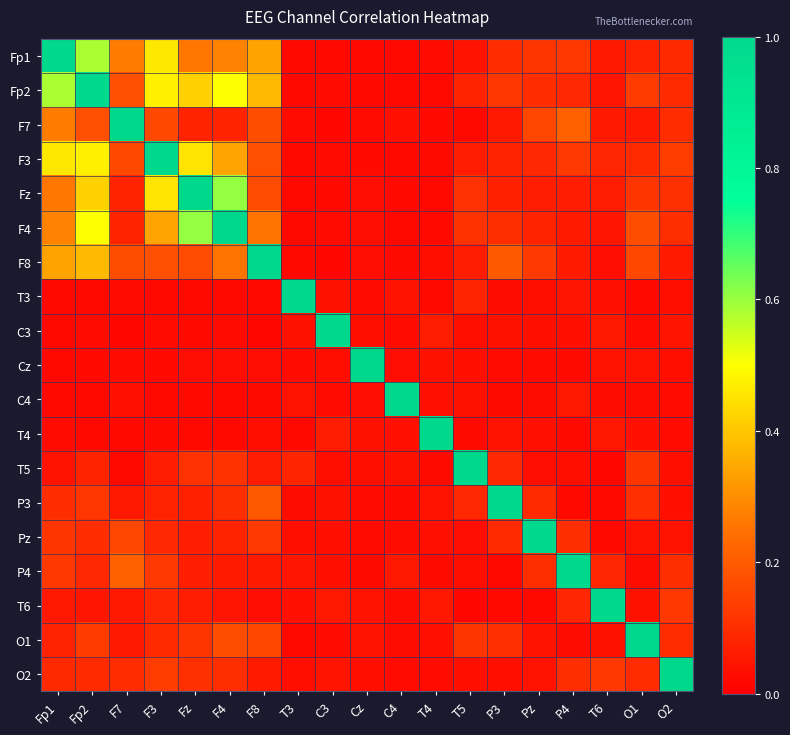

Reading left to right, extract all data points from this chart.

Fp1: Fp1=1.0	Fp2=0.6	F7=0.3	F3=0.5	Fz=0.3	F4=0.3	F8=0.3	T3=0.0	C3=0.0	Cz=0.0	C4=0.0	T4=0.0	T5=0.0	P3=0.1	Pz=0.1	P4=0.1	T6=0.1	O1=0.1	O2=0.1
Fp2: Fp1=0.6	Fp2=1.0	F7=0.2	F3=0.5	Fz=0.4	F4=0.5	F8=0.4	T3=0.0	C3=0.0	Cz=0.0	C4=0.0	T4=0.0	T5=0.1	P3=0.1	Pz=0.1	P4=0.1	T6=0.0	O1=0.1	O2=0.1
F7: Fp1=0.3	Fp2=0.2	F7=1.0	F3=0.2	Fz=0.1	F4=0.1	F8=0.2	T3=0.0	C3=0.0	Cz=0.0	C4=0.0	T4=0.0	T5=0.0	P3=0.1	Pz=0.2	P4=0.2	T6=0.1	O1=0.1	O2=0.1
F3: Fp1=0.5	Fp2=0.5	F7=0.2	F3=1.0	Fz=0.5	F4=0.3	F8=0.2	T3=0.0	C3=0.0	Cz=0.0	C4=0.0	T4=0.0	T5=0.1	P3=0.1	Pz=0.1	P4=0.1	T6=0.1	O1=0.1	O2=0.1
Fz: Fp1=0.3	Fp2=0.4	F7=0.1	F3=0.5	Fz=1.0	F4=0.6	F8=0.2	T3=0.0	C3=0.0	Cz=0.0	C4=0.0	T4=0.0	T5=0.1	P3=0.1	Pz=0.1	P4=0.1	T6=0.1	O1=0.1	O2=0.1
F4: Fp1=0.3	Fp2=0.5	F7=0.1	F3=0.3	Fz=0.6	F4=1.0	F8=0.3	T3=0.0	C3=0.0	Cz=0.0	C4=0.0	T4=0.0	T5=0.1	P3=0.1	Pz=0.1	P4=0.1	T6=0.1	O1=0.2	O2=0.1
F8: Fp1=0.3	Fp2=0.4	F7=0.2	F3=0.2	Fz=0.2	F4=0.3	F8=1.0	T3=0.0	C3=0.0	Cz=0.0	C4=0.0	T4=0.0	T5=0.1	P3=0.2	Pz=0.1	P4=0.1	T6=0.0	O1=0.2	O2=0.1
T3: Fp1=0.0	Fp2=0.0	F7=0.0	F3=0.0	Fz=0.0	F4=0.0	F8=0.0	T3=1.0	C3=0.0	Cz=0.0	C4=0.0	T4=0.0	T5=0.1	P3=0.0	Pz=0.0	P4=0.0	T6=0.0	O1=0.0	O2=0.0
C3: Fp1=0.0	Fp2=0.0	F7=0.0	F3=0.0	Fz=0.0	F4=0.0	F8=0.0	T3=0.0	C3=1.0	Cz=0.0	C4=0.0	T4=0.1	T5=0.0	P3=0.0	Pz=0.0	P4=0.0	T6=0.1	O1=0.0	O2=0.0
Cz: Fp1=0.0	Fp2=0.0	F7=0.0	F3=0.0	Fz=0.0	F4=0.0	F8=0.0	T3=0.0	C3=0.0	Cz=1.0	C4=0.0	T4=0.0	T5=0.0	P3=0.0	Pz=0.0	P4=0.0	T6=0.0	O1=0.0	O2=0.0
C4: Fp1=0.0	Fp2=0.0	F7=0.0	F3=0.0	Fz=0.0	F4=0.0	F8=0.0	T3=0.0	C3=0.0	Cz=0.0	C4=1.0	T4=0.0	T5=0.0	P3=0.0	Pz=0.0	P4=0.1	T6=0.0	O1=0.0	O2=0.0
T4: Fp1=0.0	Fp2=0.0	F7=0.0	F3=0.0	Fz=0.0	F4=0.0	F8=0.0	T3=0.0	C3=0.1	Cz=0.0	C4=0.0	T4=1.0	T5=0.0	P3=0.0	Pz=0.0	P4=0.0	T6=0.1	O1=0.0	O2=0.0
T5: Fp1=0.0	Fp2=0.1	F7=0.0	F3=0.1	Fz=0.1	F4=0.1	F8=0.1	T3=0.1	C3=0.0	Cz=0.0	C4=0.0	T4=0.0	T5=1.0	P3=0.1	Pz=0.0	P4=0.0	T6=0.0	O1=0.1	O2=0.0
P3: Fp1=0.1	Fp2=0.1	F7=0.1	F3=0.1	Fz=0.1	F4=0.1	F8=0.2	T3=0.0	C3=0.0	Cz=0.0	C4=0.0	T4=0.0	T5=0.1	P3=1.0	Pz=0.1	P4=0.0	T6=0.0	O1=0.1	O2=0.0
Pz: Fp1=0.1	Fp2=0.1	F7=0.2	F3=0.1	Fz=0.1	F4=0.1	F8=0.1	T3=0.0	C3=0.0	Cz=0.0	C4=0.0	T4=0.0	T5=0.0	P3=0.1	Pz=1.0	P4=0.1	T6=0.0	O1=0.0	O2=0.0
P4: Fp1=0.1	Fp2=0.1	F7=0.2	F3=0.1	Fz=0.1	F4=0.1	F8=0.1	T3=0.0	C3=0.0	Cz=0.0	C4=0.1	T4=0.0	T5=0.0	P3=0.0	Pz=0.1	P4=1.0	T6=0.1	O1=0.0	O2=0.1
T6: Fp1=0.1	Fp2=0.0	F7=0.1	F3=0.1	Fz=0.1	F4=0.1	F8=0.0	T3=0.0	C3=0.1	Cz=0.0	C4=0.0	T4=0.1	T5=0.0	P3=0.0	Pz=0.0	P4=0.1	T6=1.0	O1=0.0	O2=0.1
O1: Fp1=0.1	Fp2=0.1	F7=0.1	F3=0.1	Fz=0.1	F4=0.2	F8=0.2	T3=0.0	C3=0.0	Cz=0.0	C4=0.0	T4=0.0	T5=0.1	P3=0.1	Pz=0.0	P4=0.0	T6=0.0	O1=1.0	O2=0.1
O2: Fp1=0.1	Fp2=0.1	F7=0.1	F3=0.1	Fz=0.1	F4=0.1	F8=0.1	T3=0.0	C3=0.0	Cz=0.0	C4=0.0	T4=0.0	T5=0.0	P3=0.0	Pz=0.0	P4=0.1	T6=0.1	O1=0.1	O2=1.0